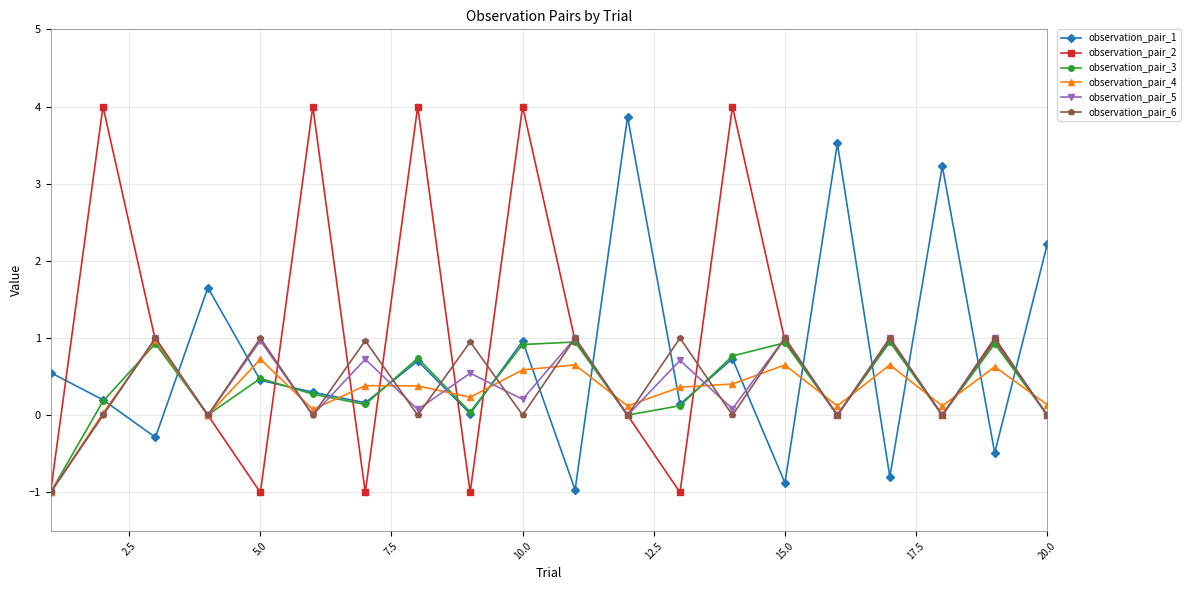

What is the value of the observation_pair_4 point at the 14th from the left?

0.4